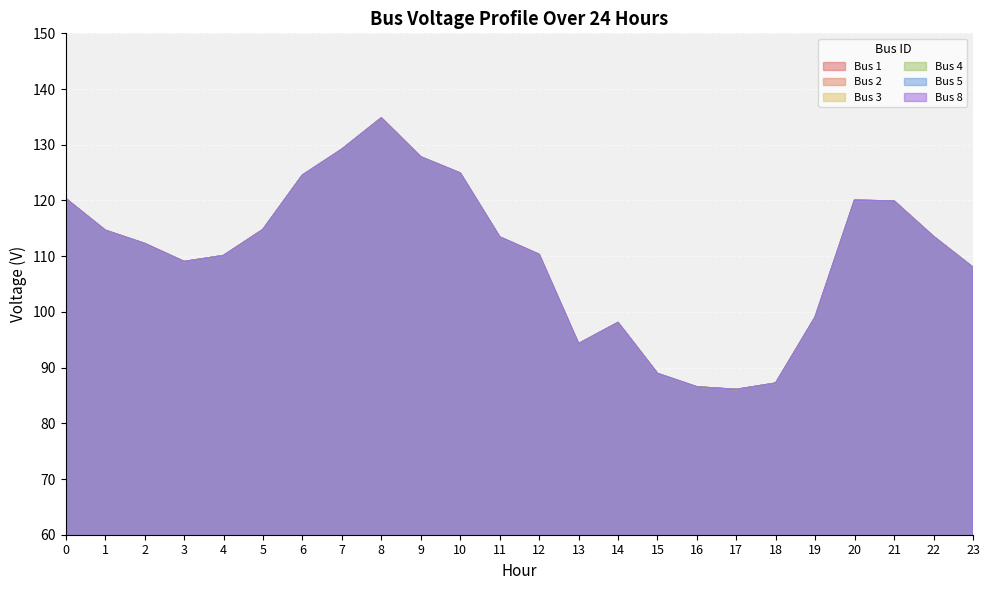

The Bus 8 series shows 26.5 at 15. True or false?

False